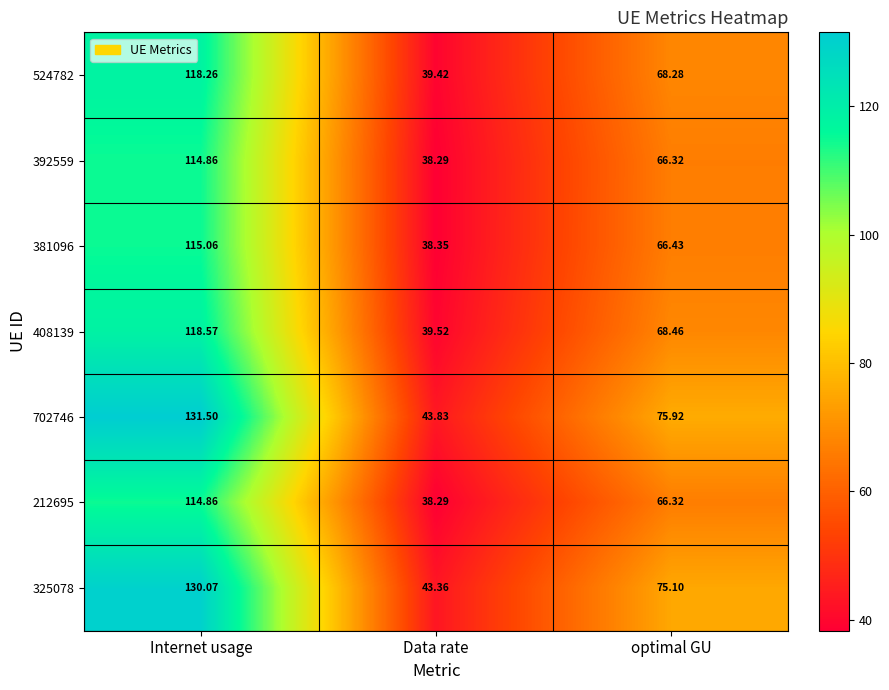

What is the difference between the highest and lowest values at Data rate?

5.5